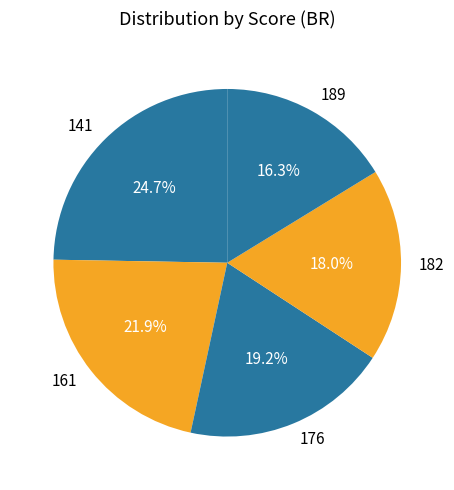

To the nearest percent, what is the difference between the 182 and 161 slice percentages?

4%